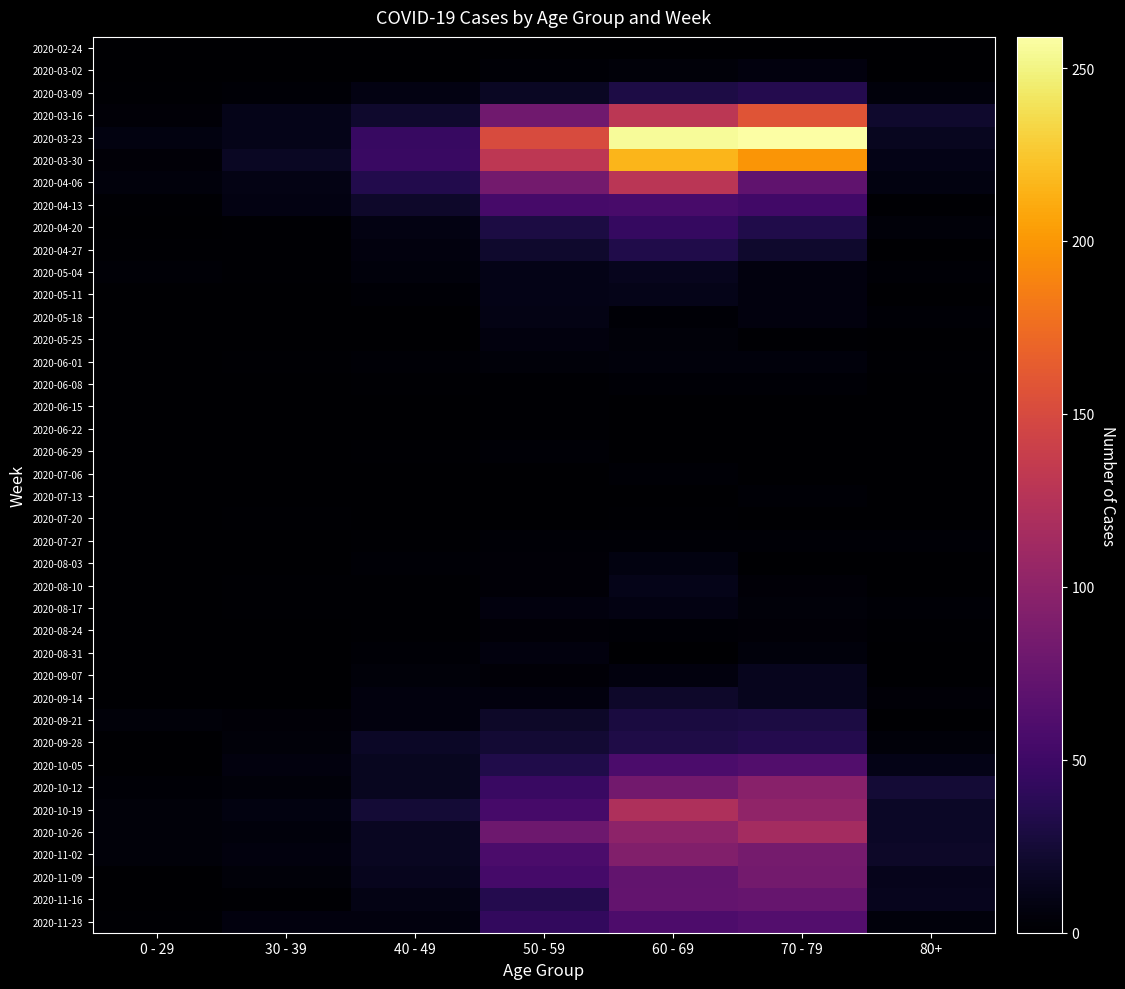

What is the total value across all series at 60 - 69?

1732